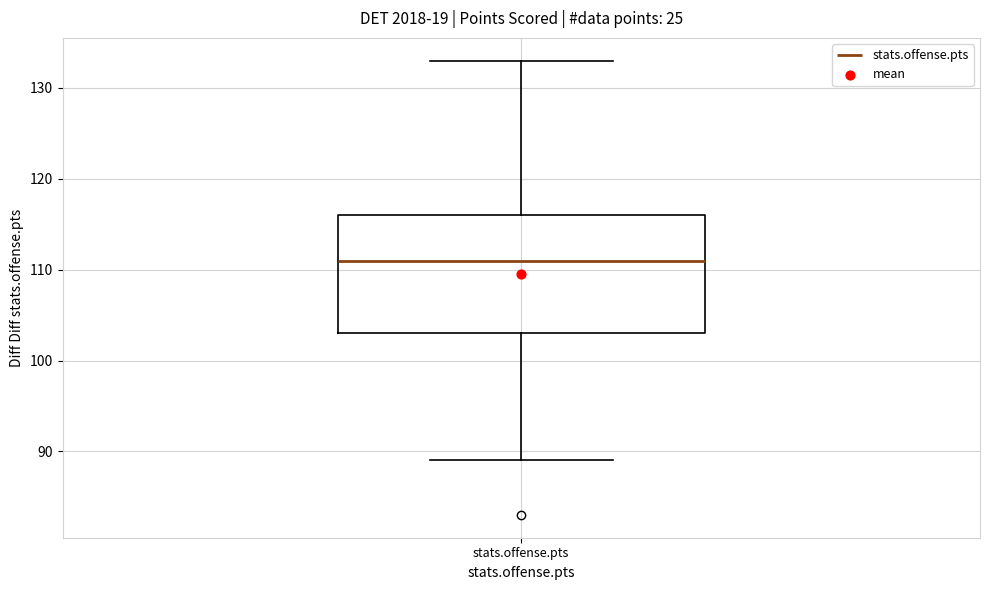

Transcribe this box plot: give where the median line is, the range the box spans, and where the two whiskers end, as read against the y-axis. The values are not printed on the chart, so give them approximately, as read against the axis.

median 111, box 103 to 116, whiskers 89 to 133